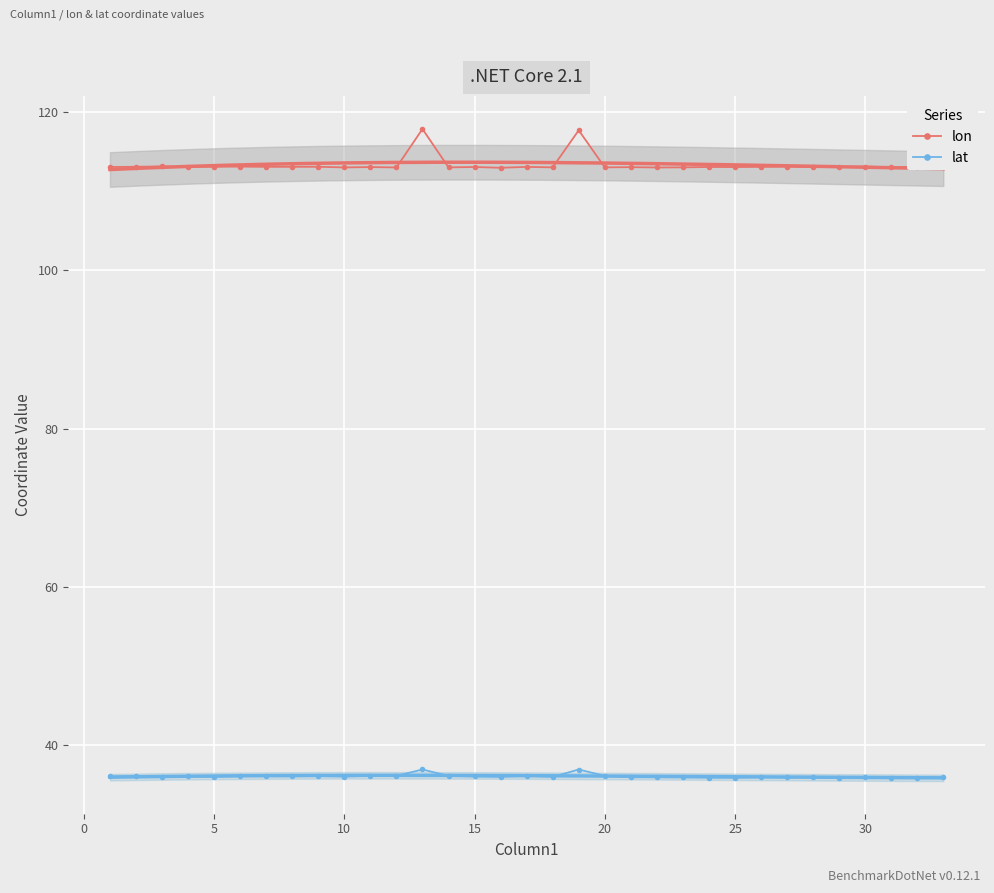

What are all the series names shown in the legend?

lon, lat